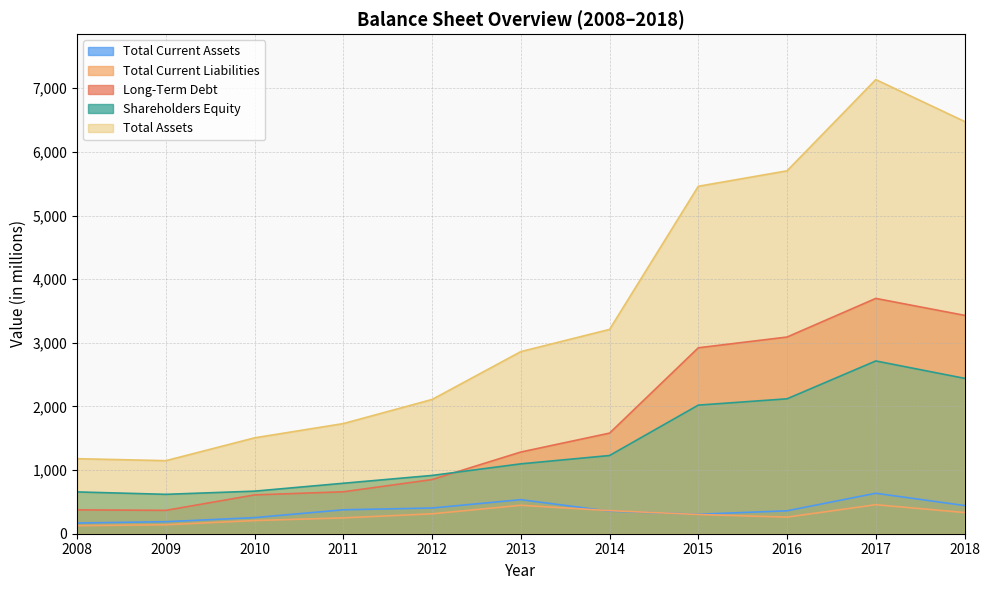

Rank the categories by Total Current Assets value from highest to lowest.

2017, 2013, 2018, 2012, 2011, 2016, 2014, 2015, 2010, 2009, 2008